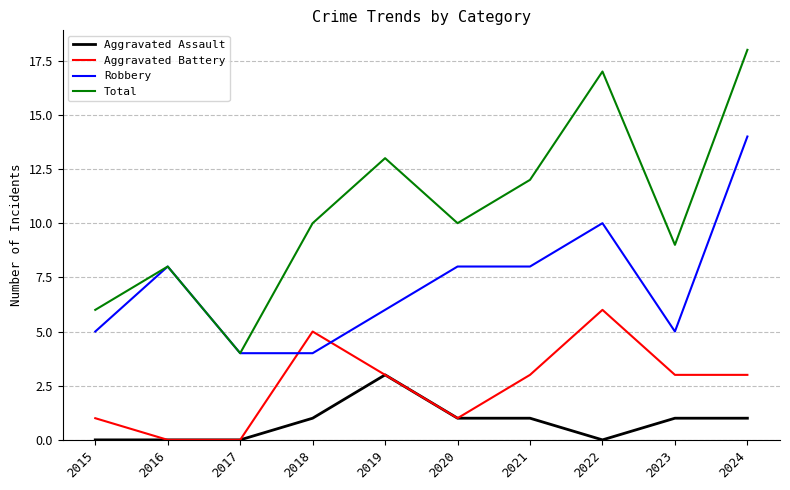

Does the chart have visible grid lines?

Yes